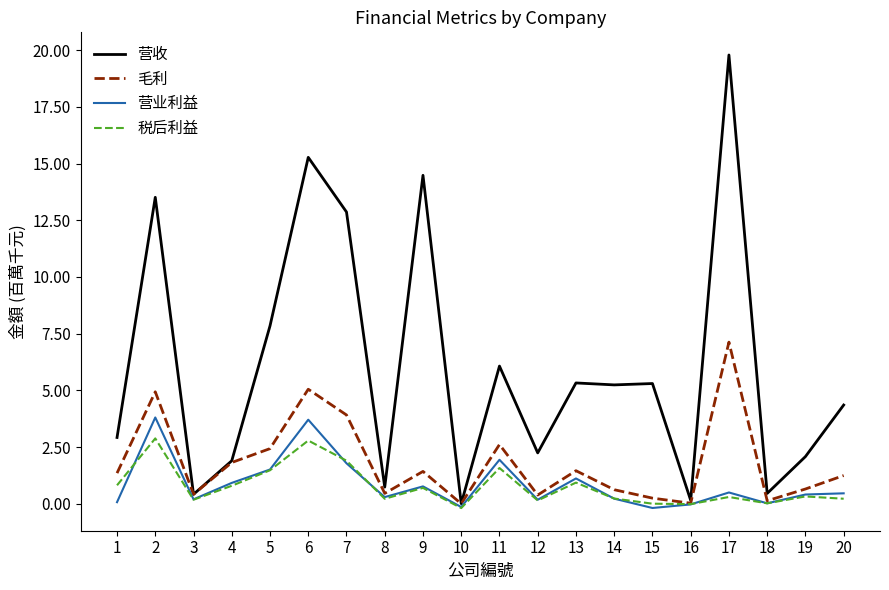

True or false: 营收 and 毛利 cross at least once.

False